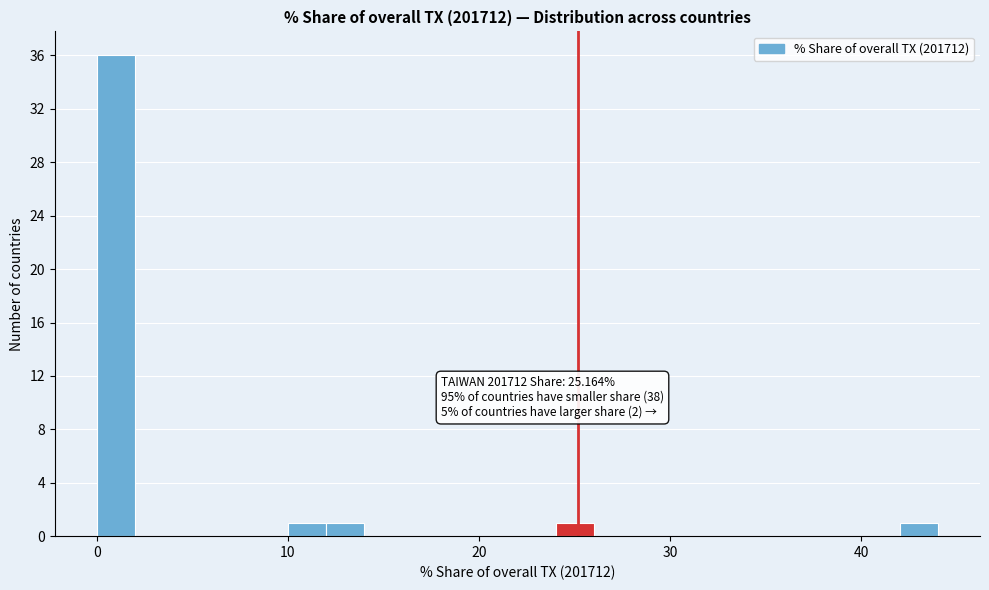

Read against the x-axis, roughly where is the centre of the tallest bar?

1